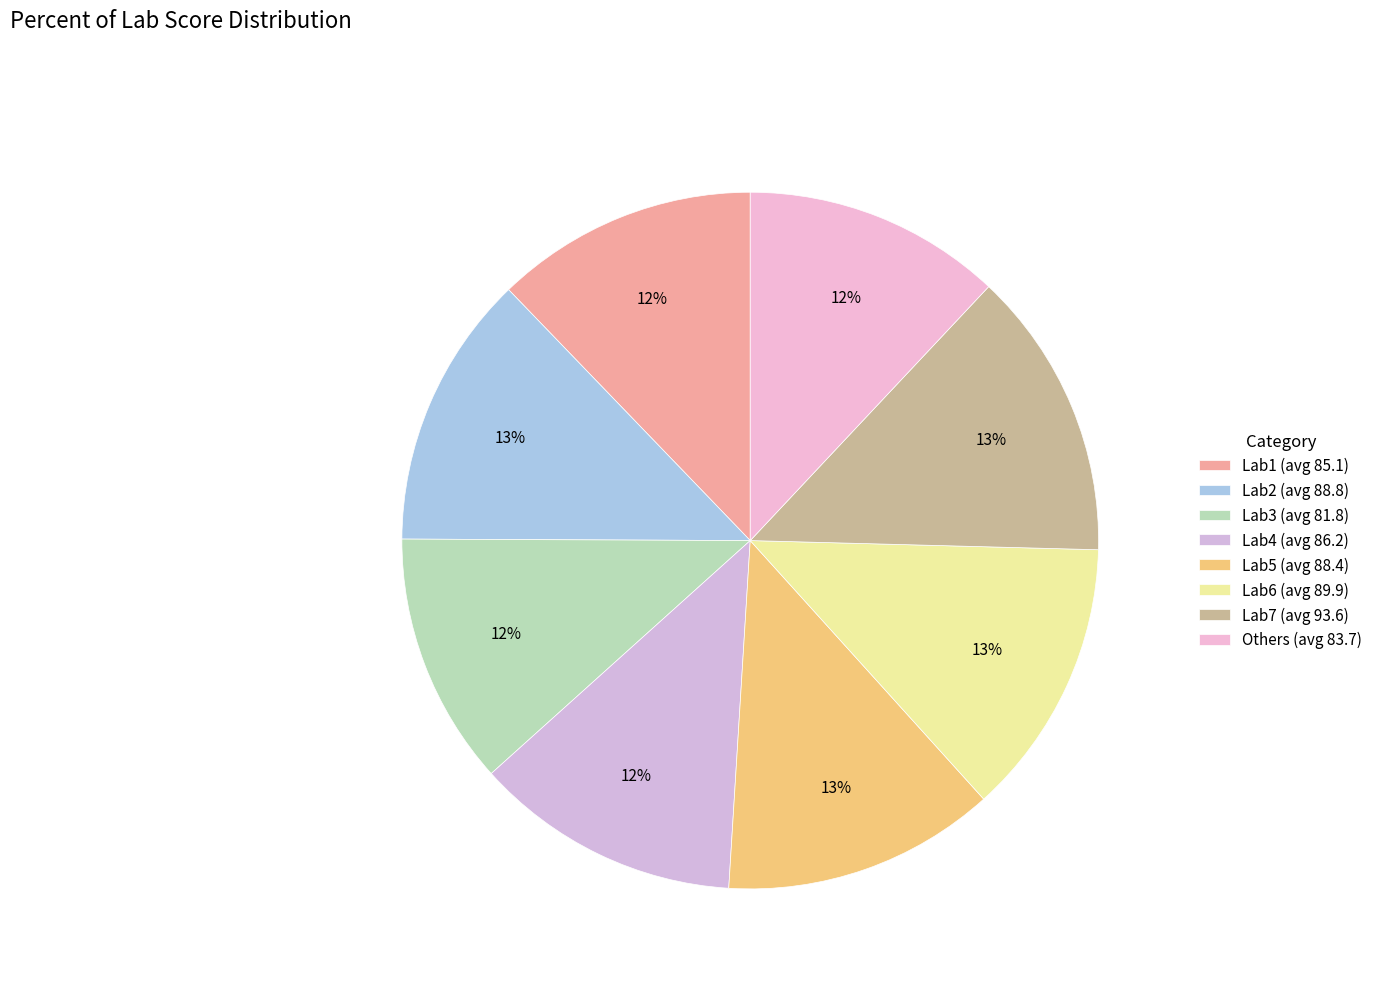

Count the number of slices in the pie.

8